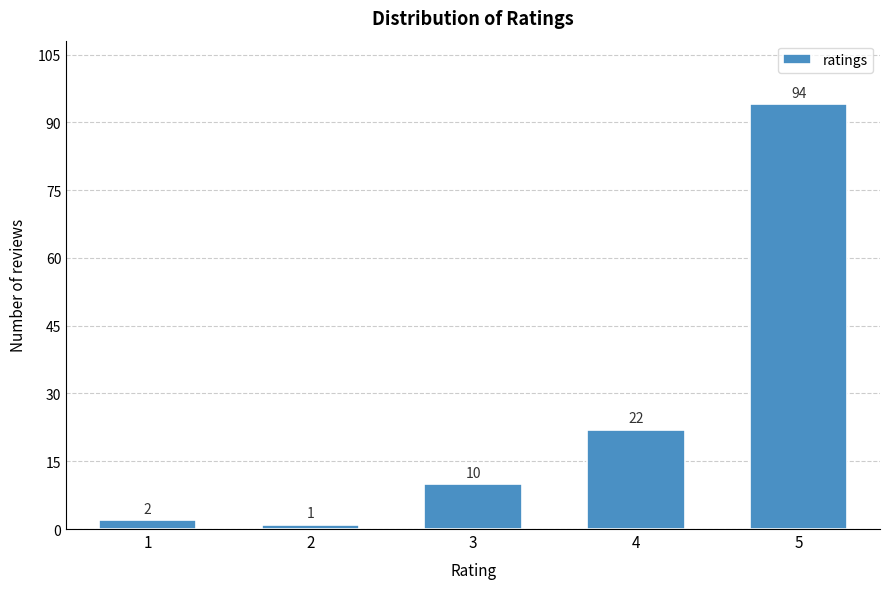

Reading left to right, list all the values displayed in this chart.

2	1	10	22	94